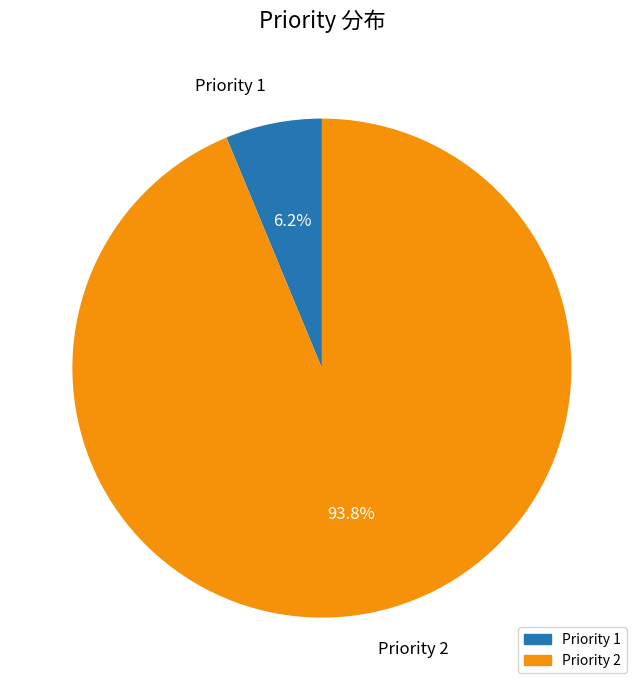

What portion of the pie excludes Priority 1?

93.5%